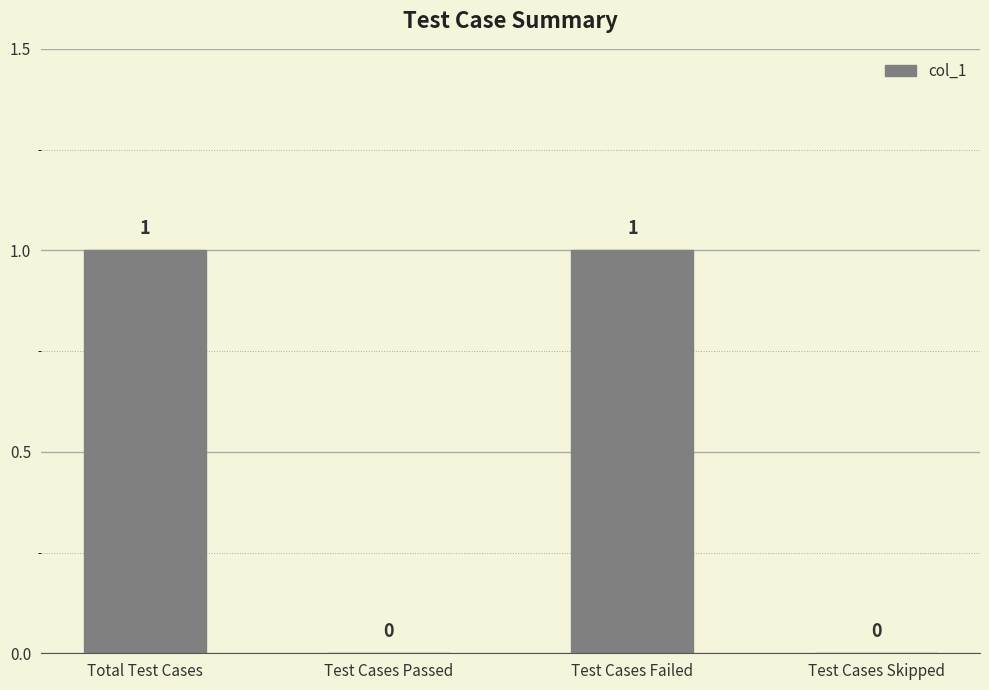

The chart shows a value of 0 at Total Test Cases. True or false?

False